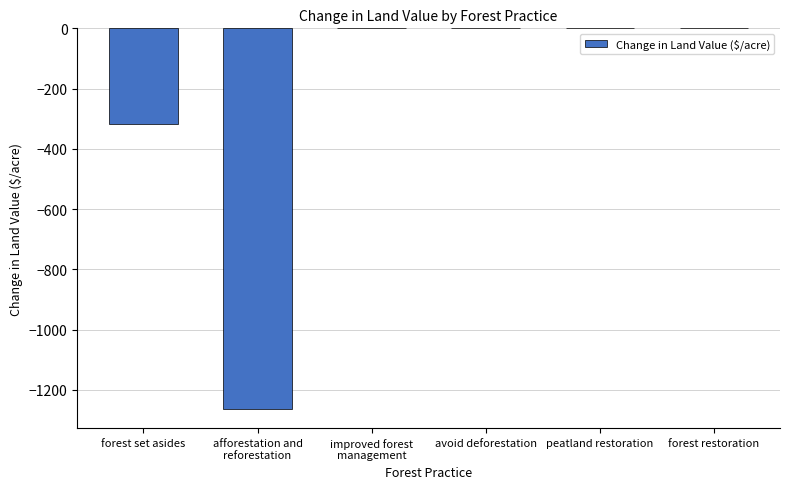

What is the average value?

-263.4